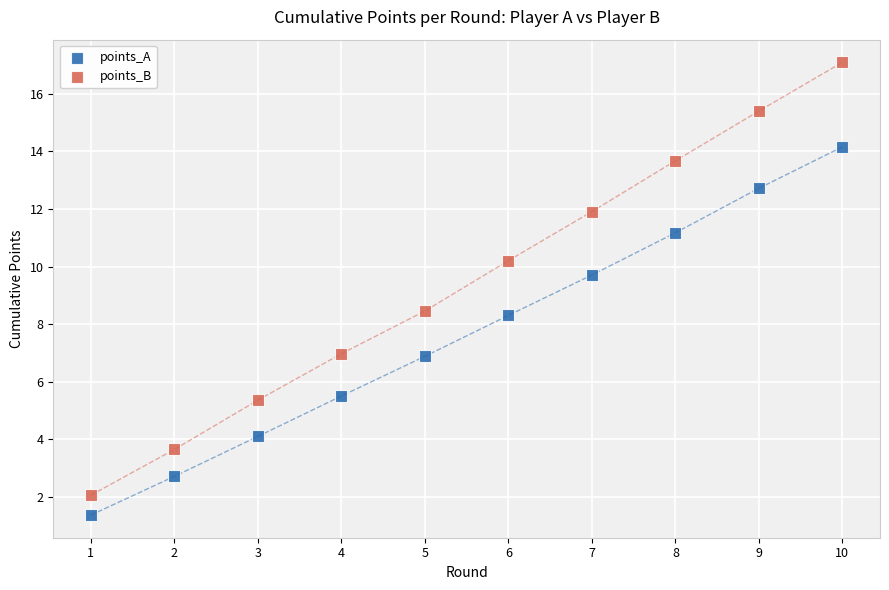

Across all data points, what is the range of Y values (max minus min)?

15.7